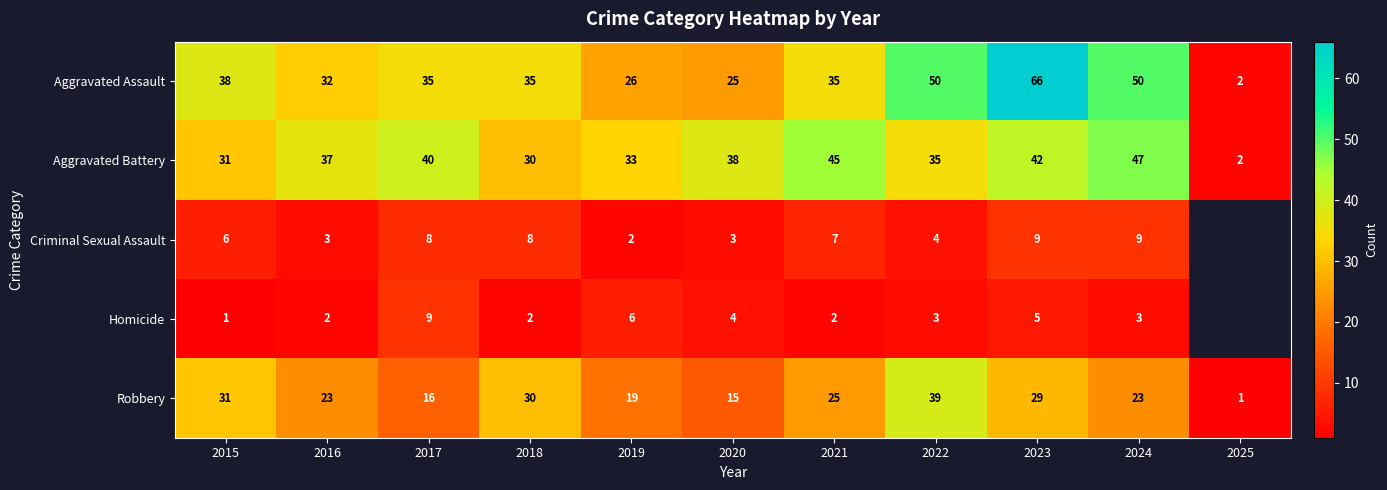

Rank the categories by Aggravated Battery value from lowest to highest.

2025, 2018, 2015, 2019, 2022, 2016, 2020, 2017, 2023, 2021, 2024